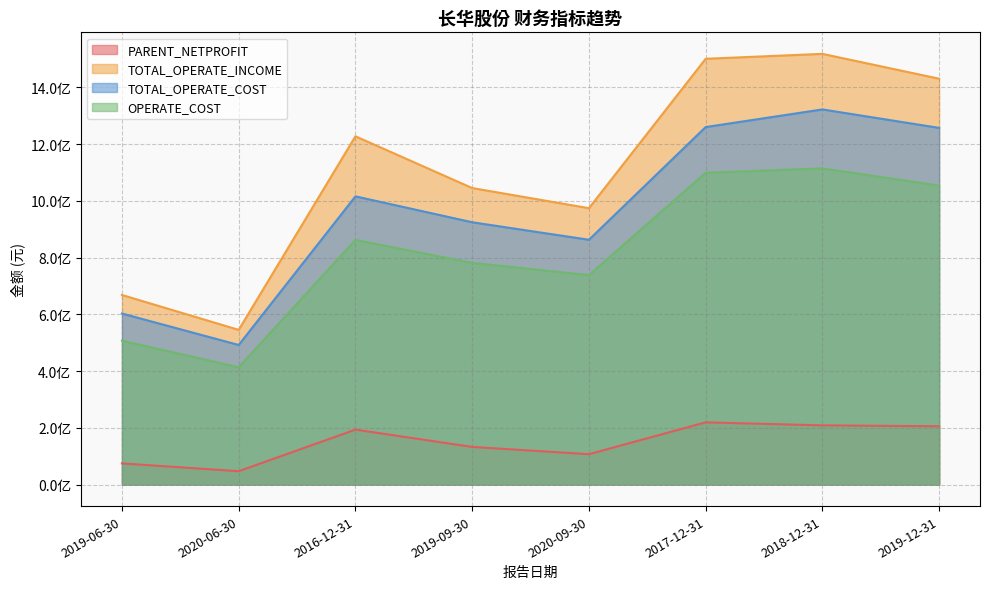

Reading left to right, extract all data points from this chart.

PARENT_NETPROFIT: 2016-12-31=193641298.8	2017-12-31=219351971.7	2018-12-31=208640564.4	2019-12-31=205514379.2	2019-06-30=74607743.2	2020-06-30=47074159.0	2019-09-30=132691441.6	2020-09-30=107018960.1
TOTAL_OPERATE_INCOME: 2016-12-31=1227784289.6	2017-12-31=1501042804.0	2018-12-31=1518367607.9	2019-12-31=1430785961.8	2019-06-30=668357215.4	2020-06-30=545342298.0	2019-09-30=1045326684.1	2020-09-30=974375908.2
TOTAL_OPERATE_COST: 2016-12-31=1016042618.4	2017-12-31=1260341455.8	2018-12-31=1322513157.3	2019-12-31=1257403457.0	2019-06-30=602984933.6	2020-06-30=492055541.0	2019-09-30=924749464.4	2020-09-30=863005925.2
OPERATE_COST: 2016-12-31=862410031.1	2017-12-31=1099310433.0	2018-12-31=1114561688.2	2019-12-31=1054131322.3	2019-06-30=507078626.5	2020-06-30=413461809.6	2019-09-30=781513144.5	2020-09-30=738116025.8